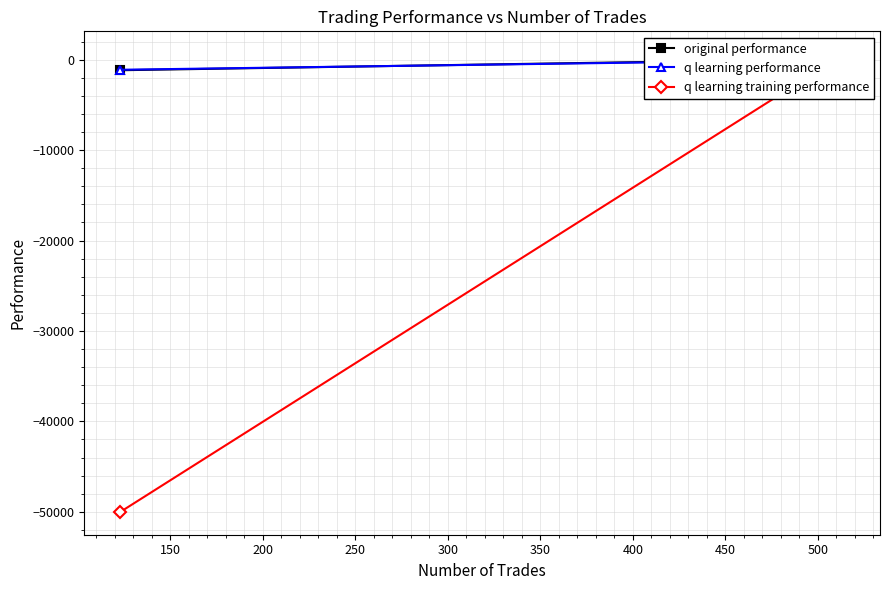

How many distinct data groups are displayed?

3